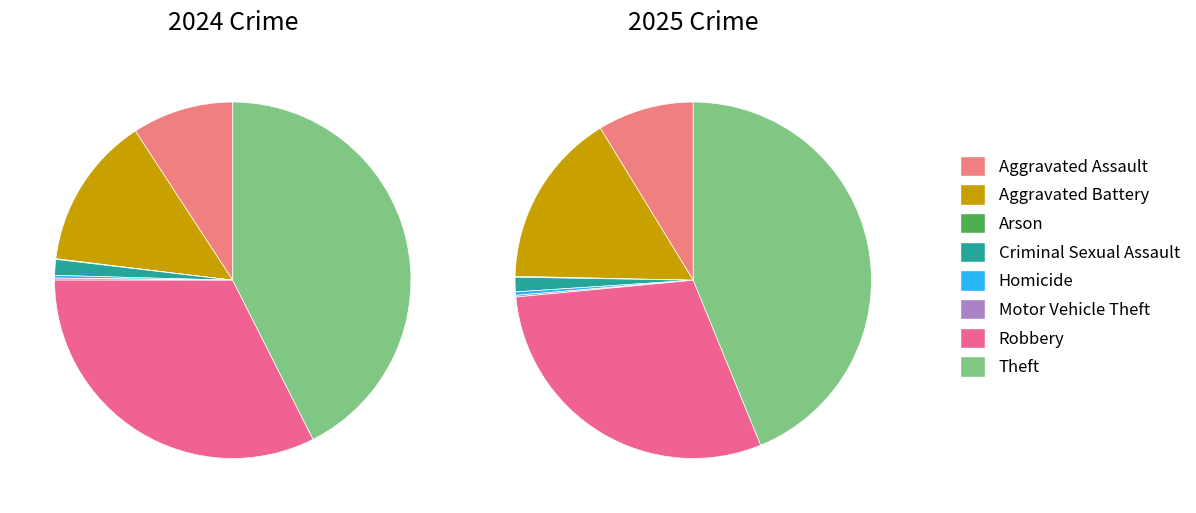

Combined, what portion of the pie is 4 and 7?

42.8%